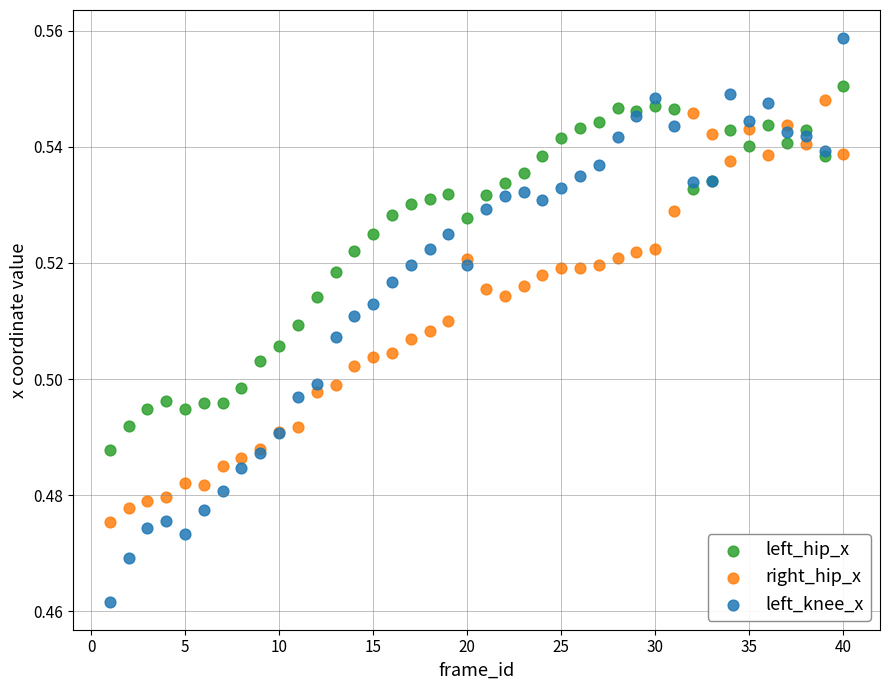

Which series contains the lowest Y value?

left_knee_x